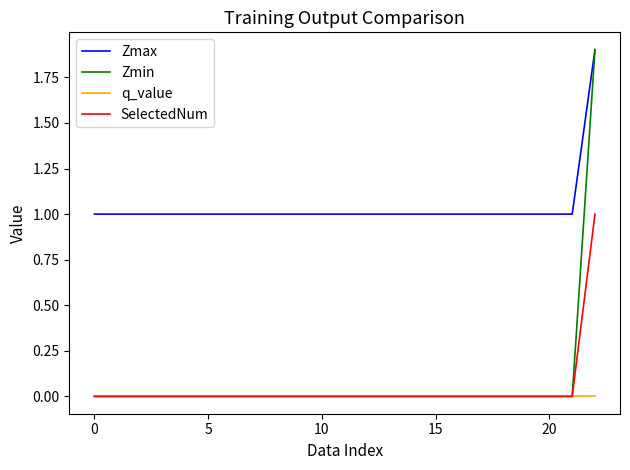

True or false: Zmax and SelectedNum intersect in this chart.

False